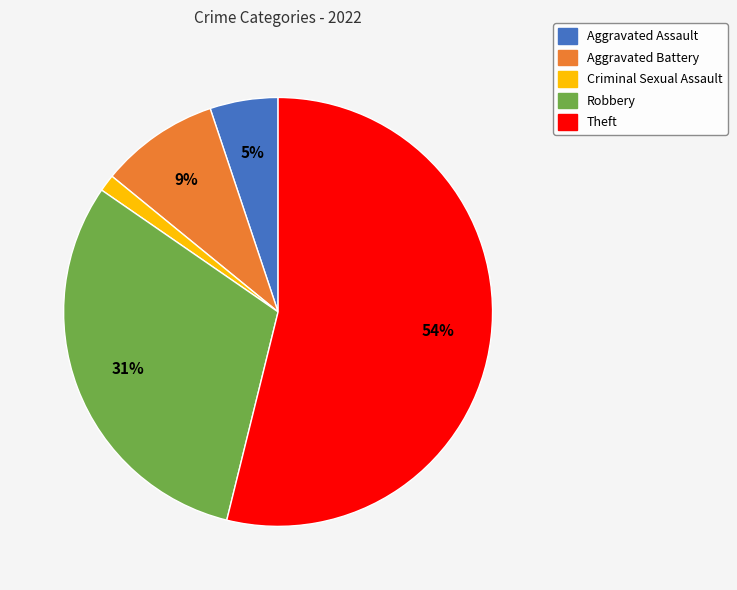

To the nearest percent, what is the combined percentage of Theft and Robbery?

85%